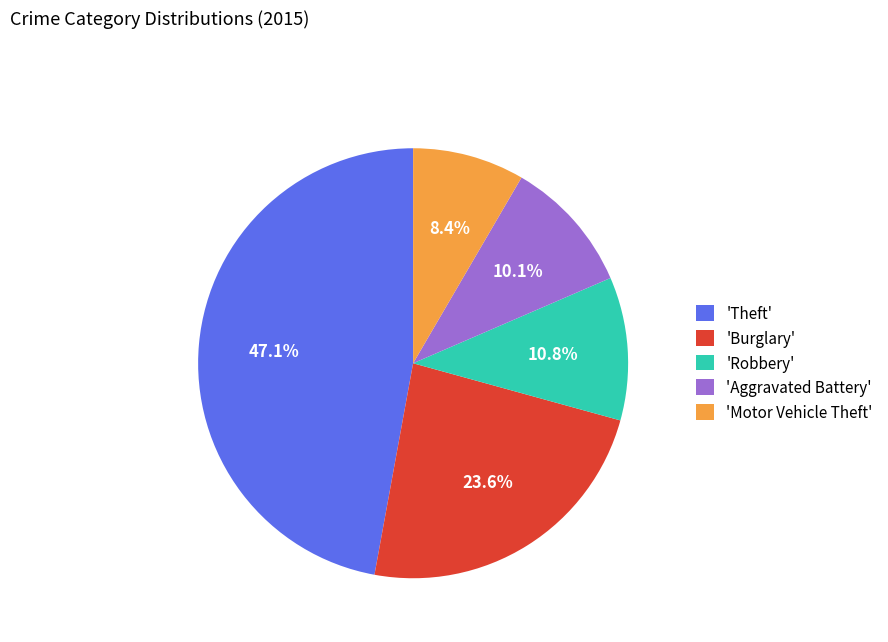

Between 'Aggravated Battery' and 'Motor Vehicle Theft', which is larger?

'Aggravated Battery'